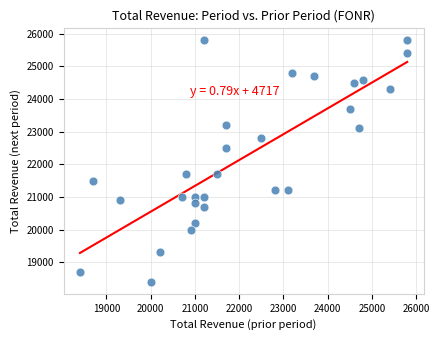

What is the range of Y values (max minus min)?

7400